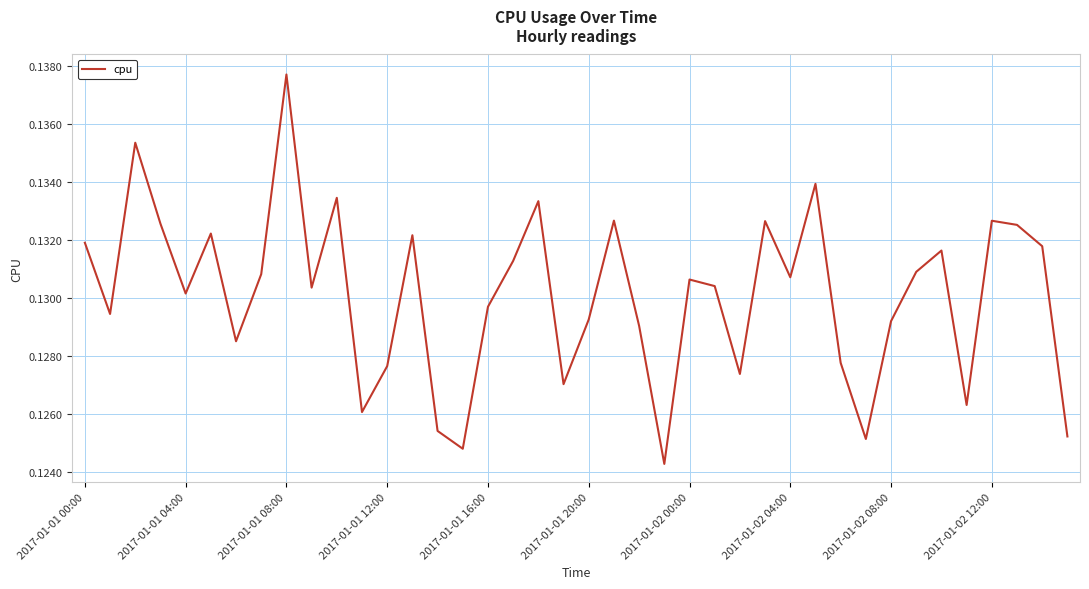

True or false: the data has more than 0 interior local peaks.

True